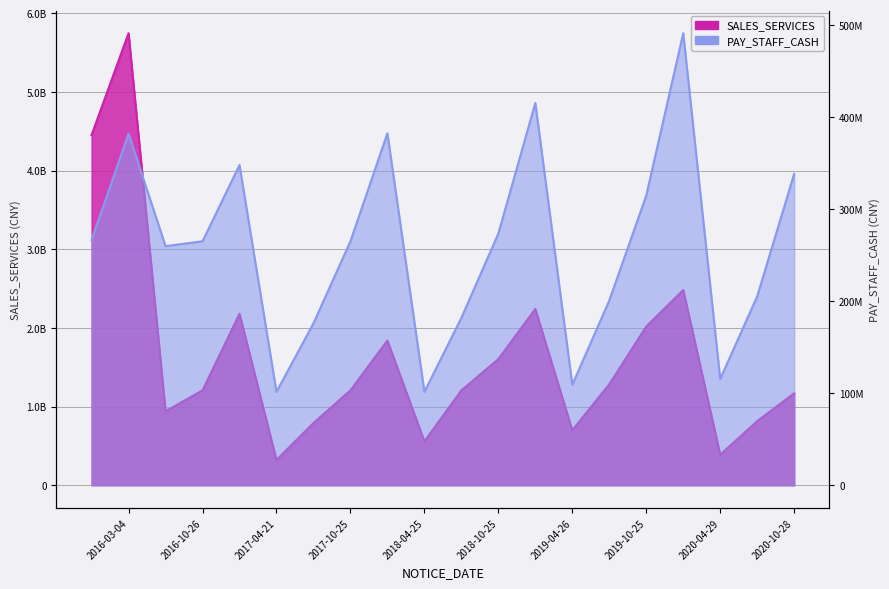

The SALES_SERVICES series shows 740138369.5 at 2019-08-08. True or false?

False